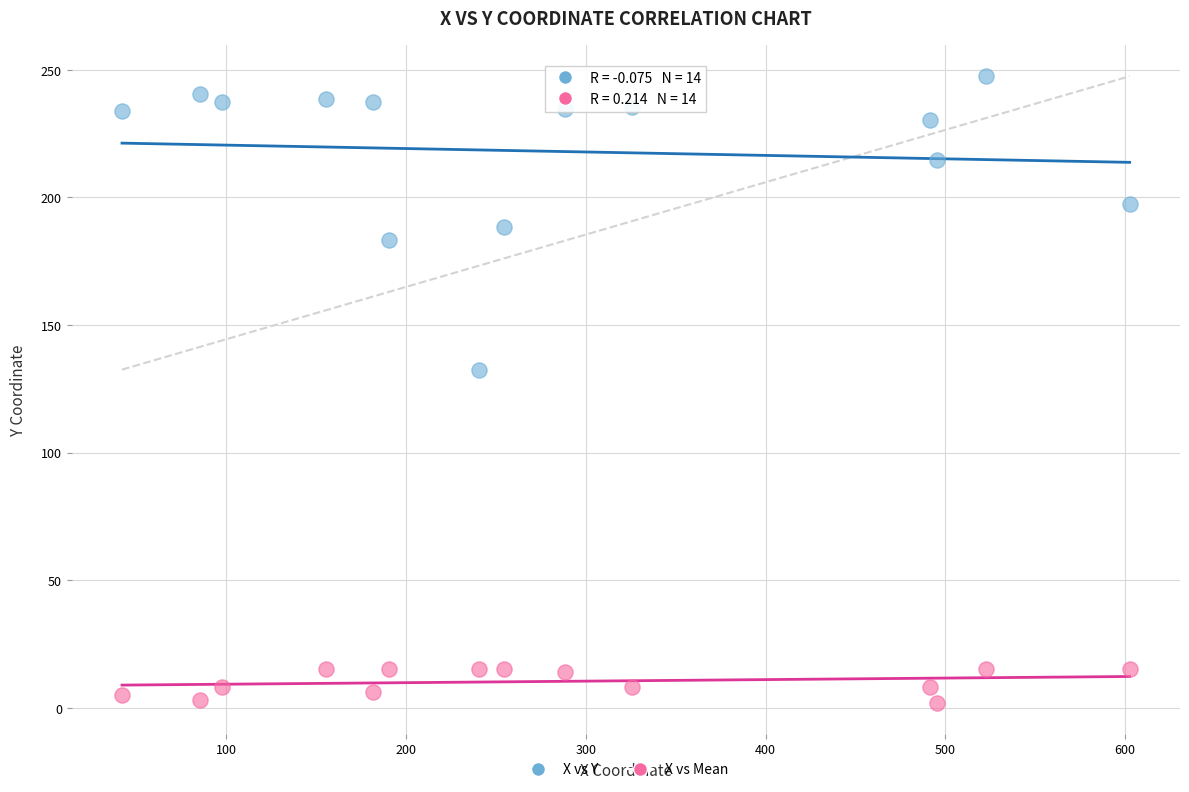

What are all the series names shown in the legend?

X vs Y, X vs Mean